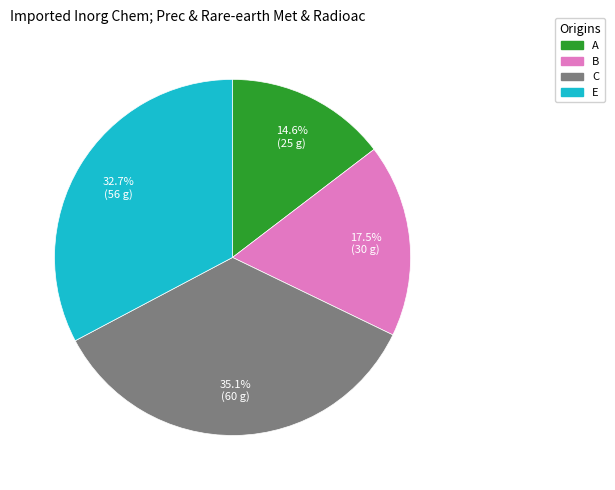

How many slices are in this pie chart?

4